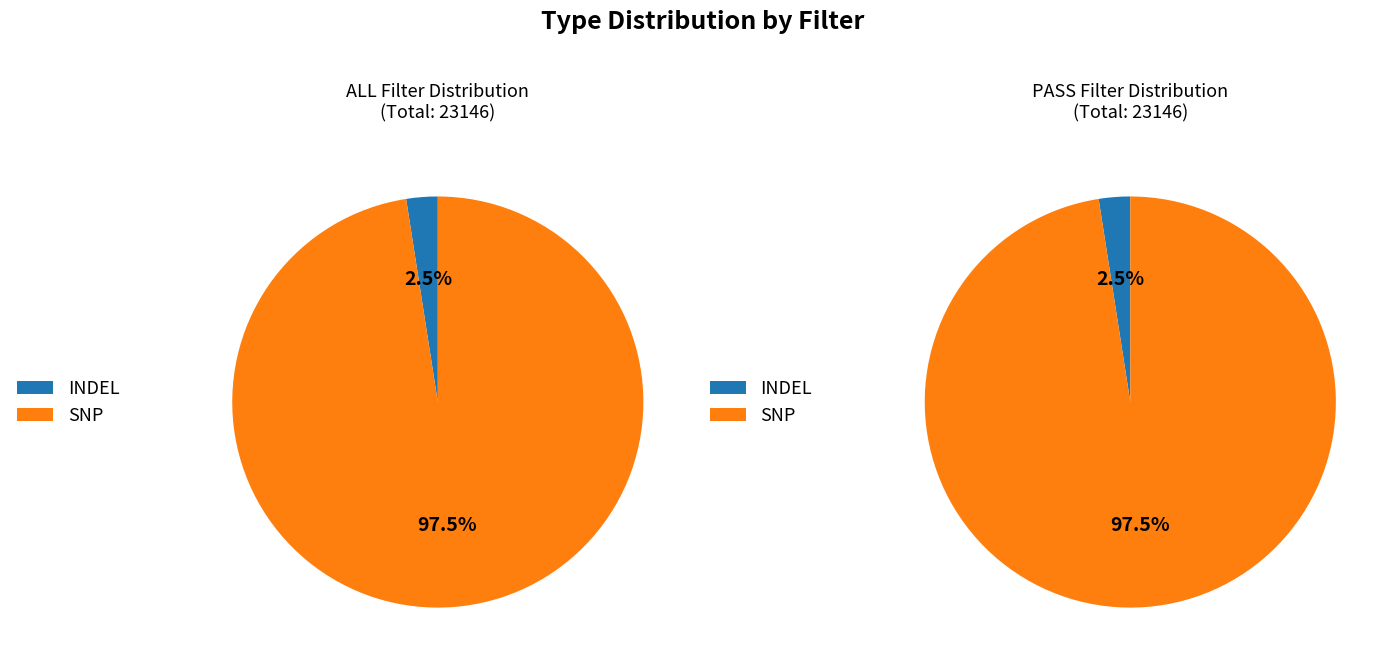

Count the number of slices in the pie.

2